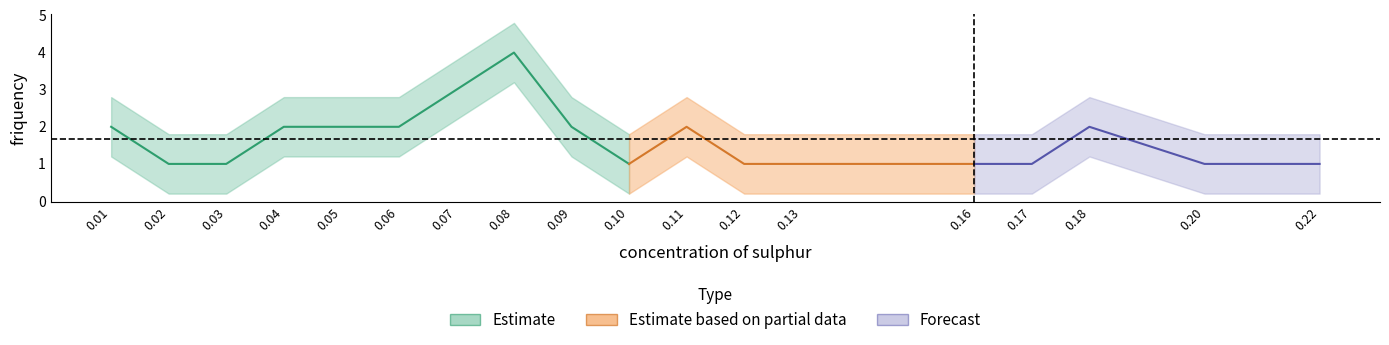

Which category has the lowest value across all series?

0.02